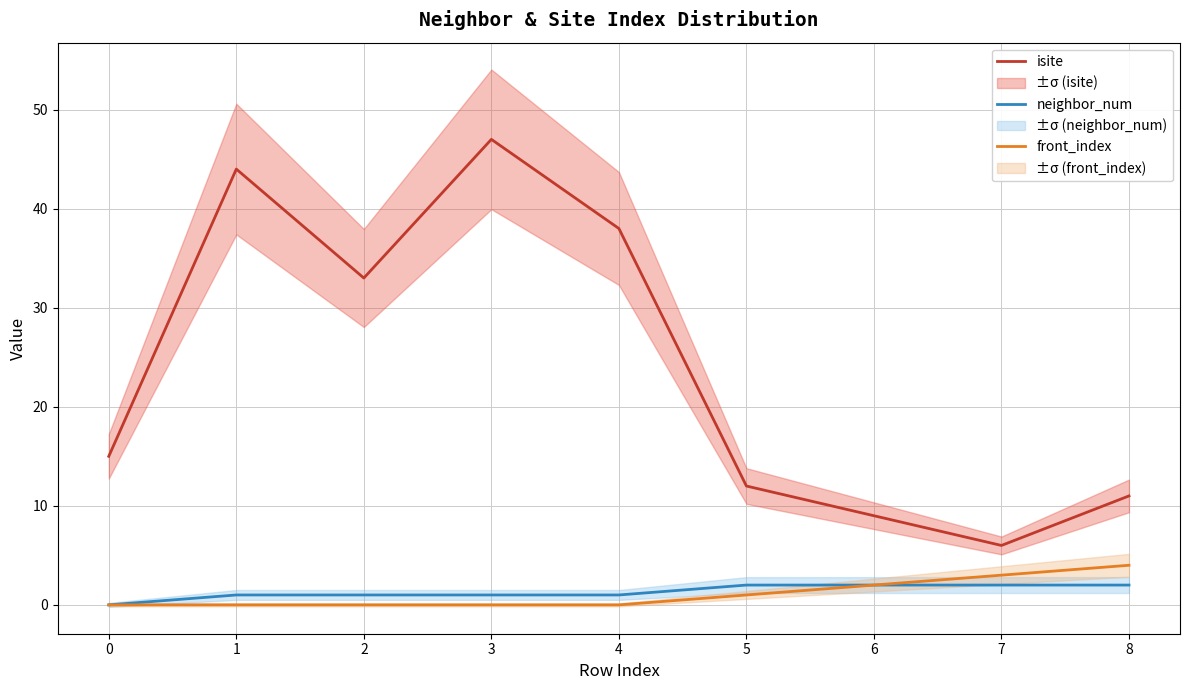

What is the value of the isite point at the 8th from the left?

6